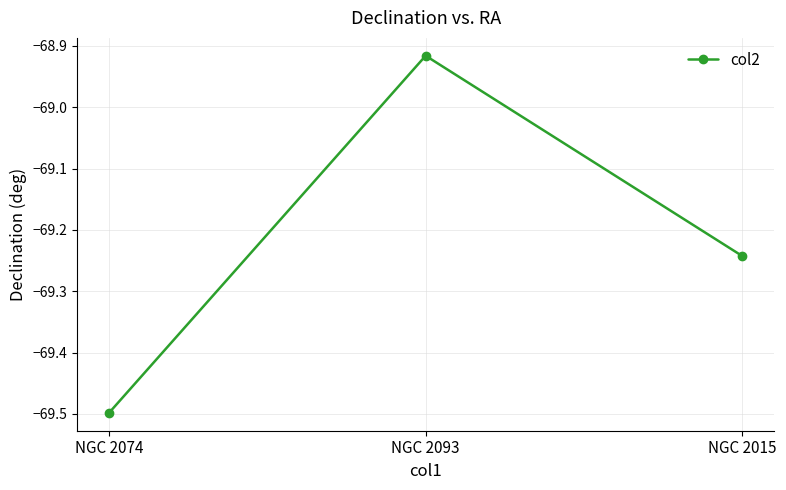

How many data points are less than -69?

2